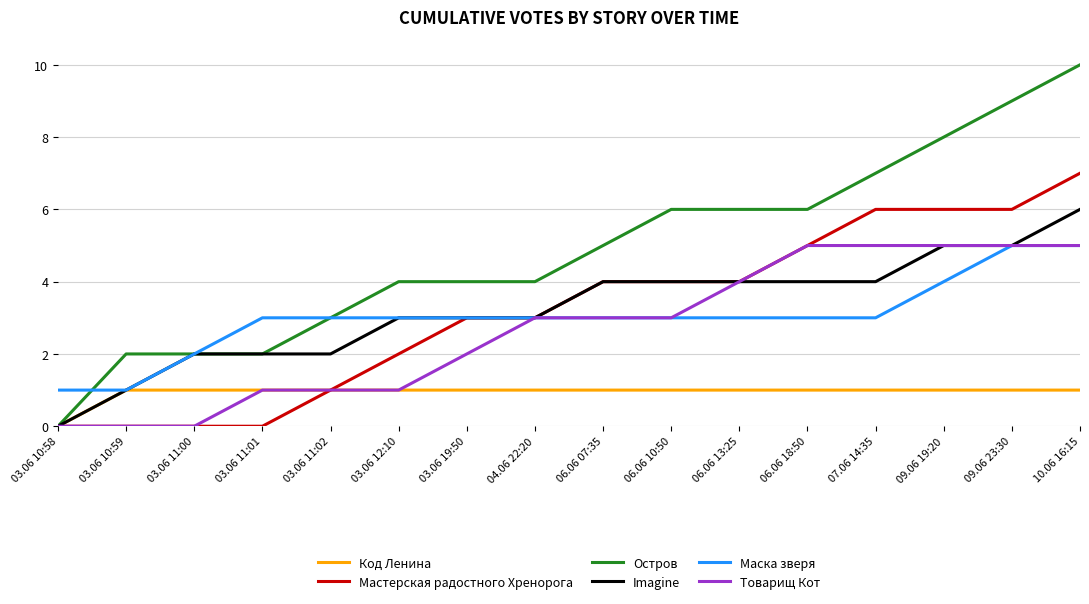

What is the average value of the Imagine series?

3